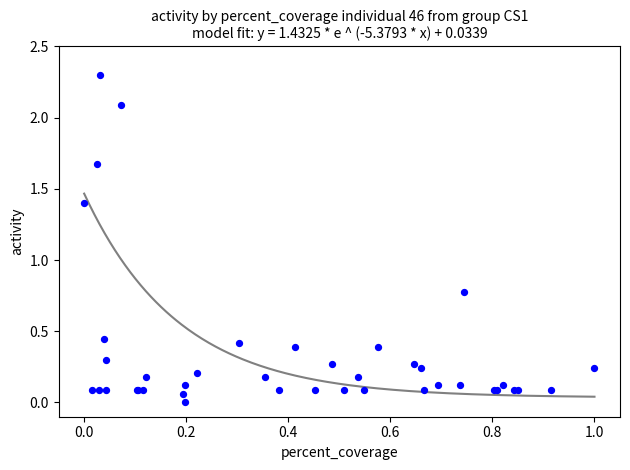

What Y value in the scatter plot is closest to 1?

0.8